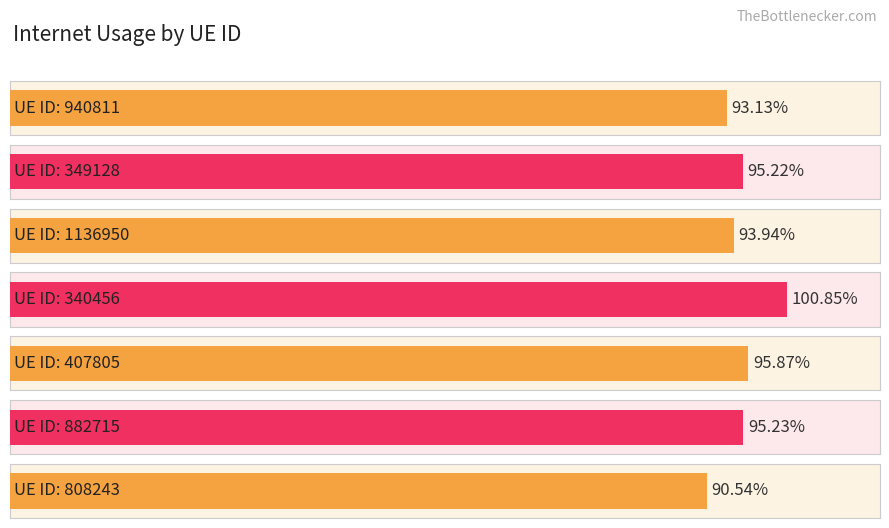

What value does the data have at 340456?

1.0